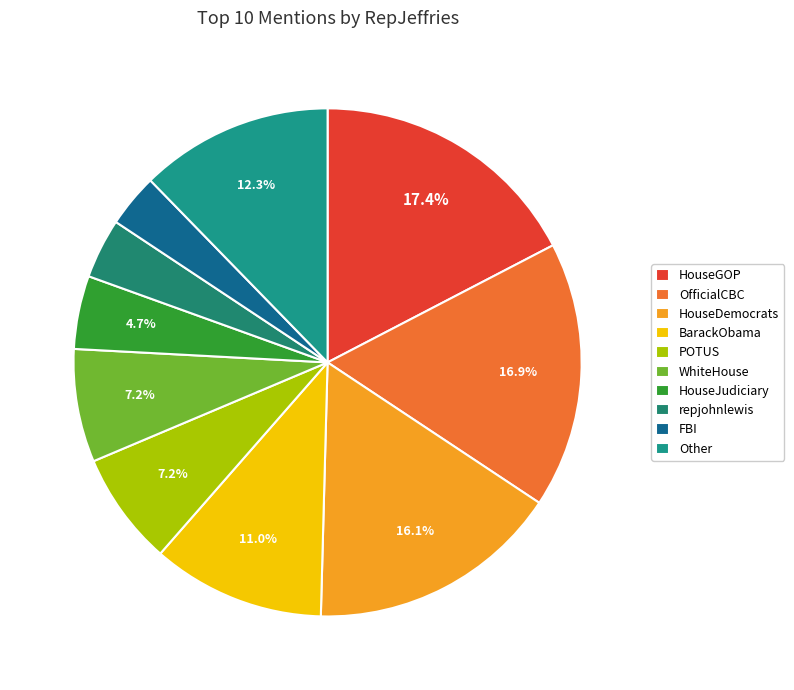

Count the number of slices in the pie.

10